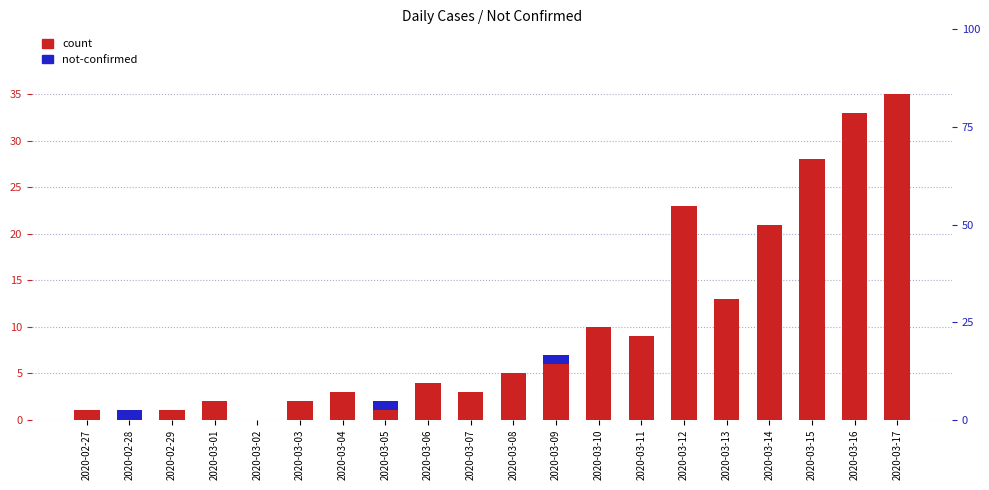

Reading right to left, list all the values displayed in this chart.

count: 35	33	28	21	13	23	9	10	6	5	3	4	1	3	2	0	2	1	0	1
not-confirmed: 0	0	0	0	0	0	0	0	1	0	0	0	1	0	0	0	0	0	1	0